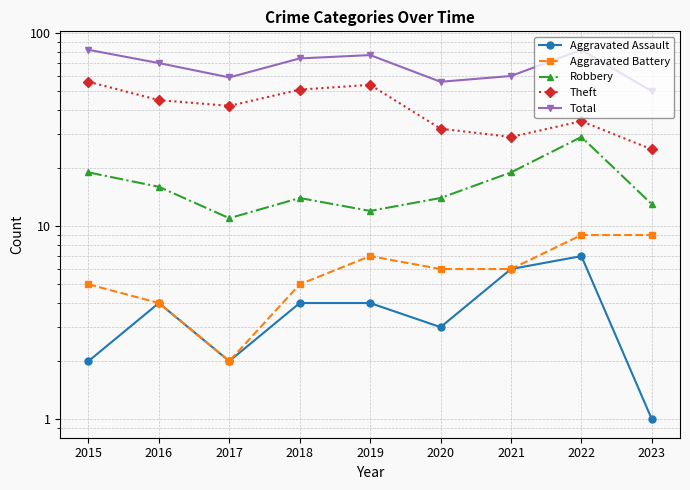

At which category is the sum across all series the highest?

2015